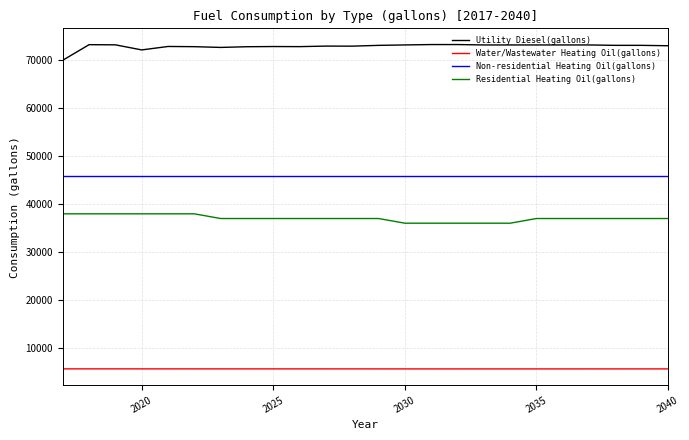

Which series has the largest total across all categories?

Utility Diesel(gallons)